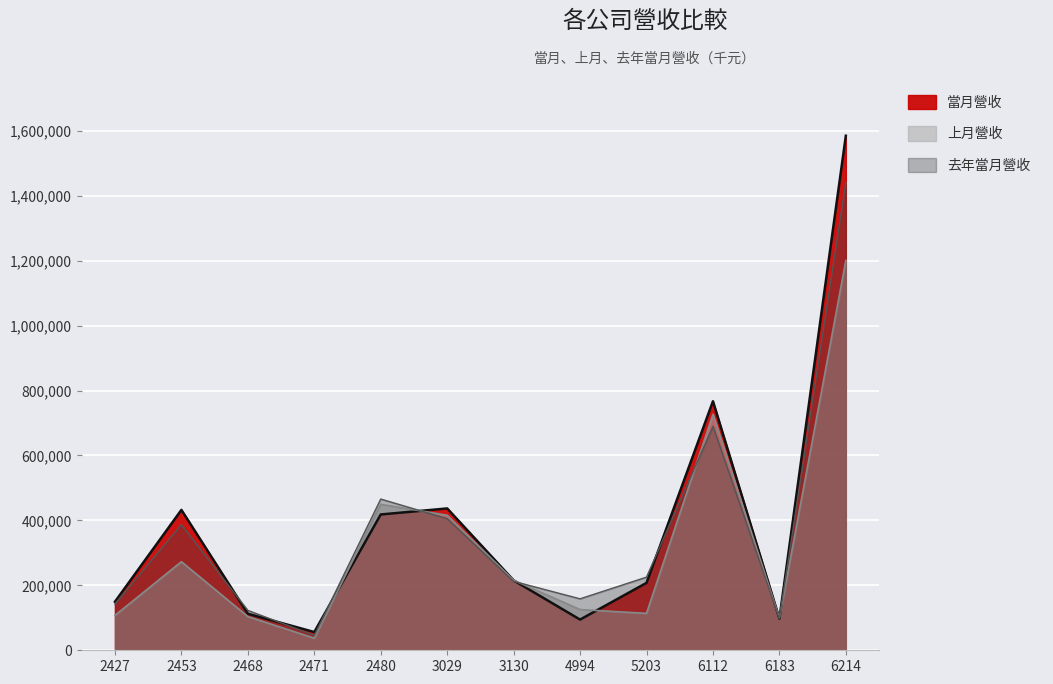

Which series changed the most between 2453 and 3130?

當月營收